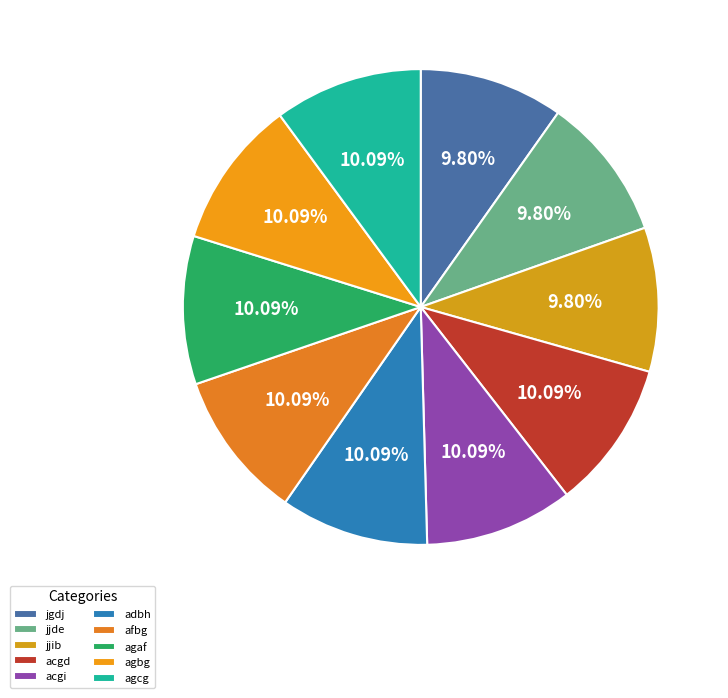

Does jgdj account for over 50% of the chart?

No